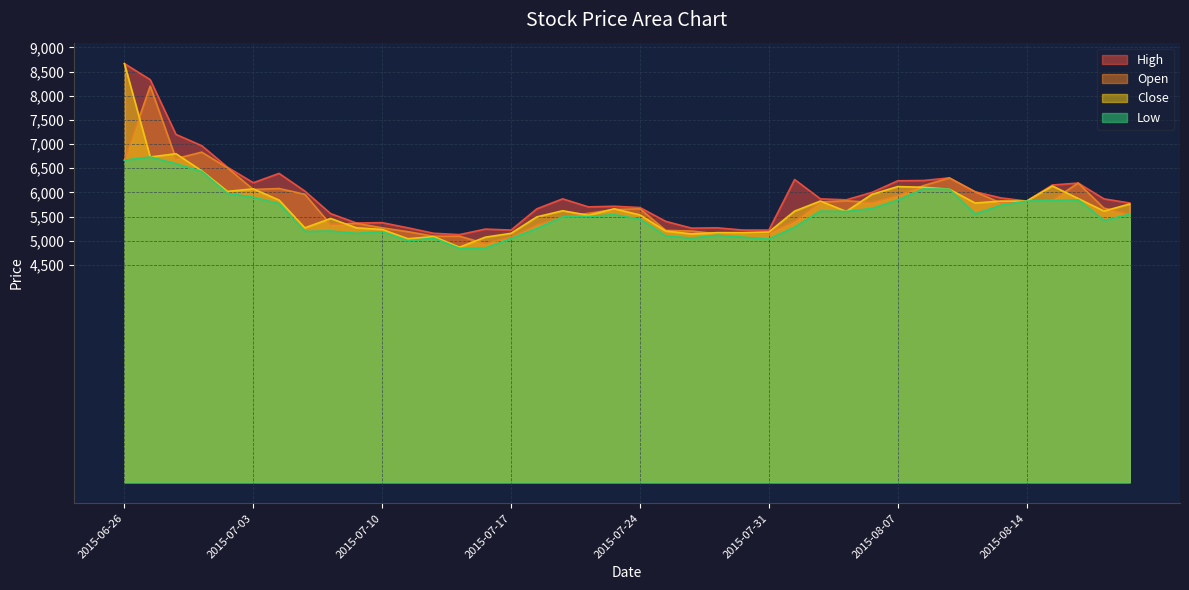

What is the approximate value of Low at 2015-08-18, to the nearest 10?

5850